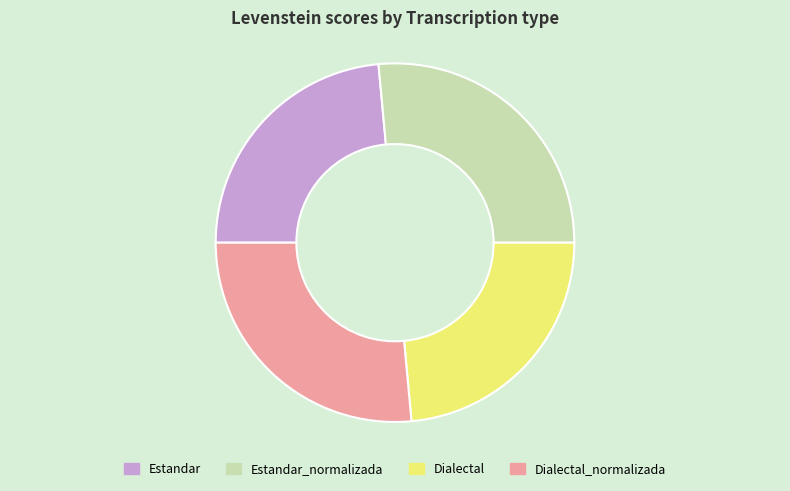

True or false: Dialectal_normalizada accounts for 26% of the total.

True